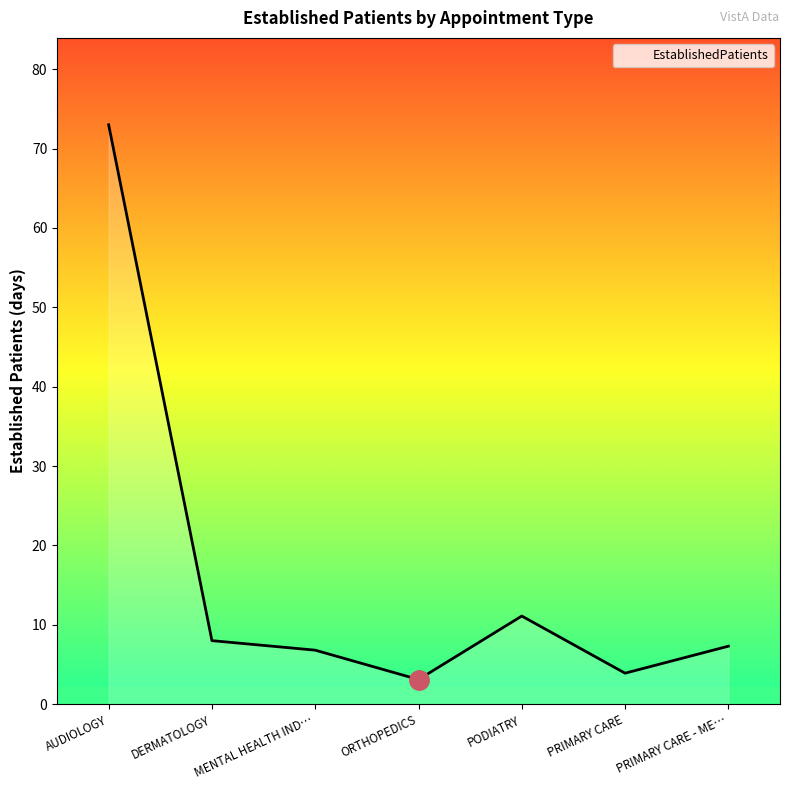

How many interior local valleys (lower than both neighbors) does the data have?

2